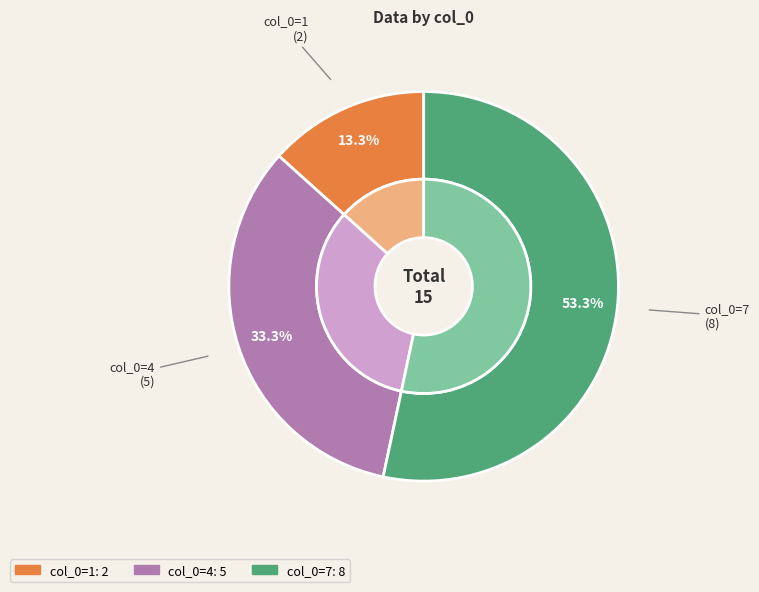

The 7 slice represents 53% of the pie. True or false?

True